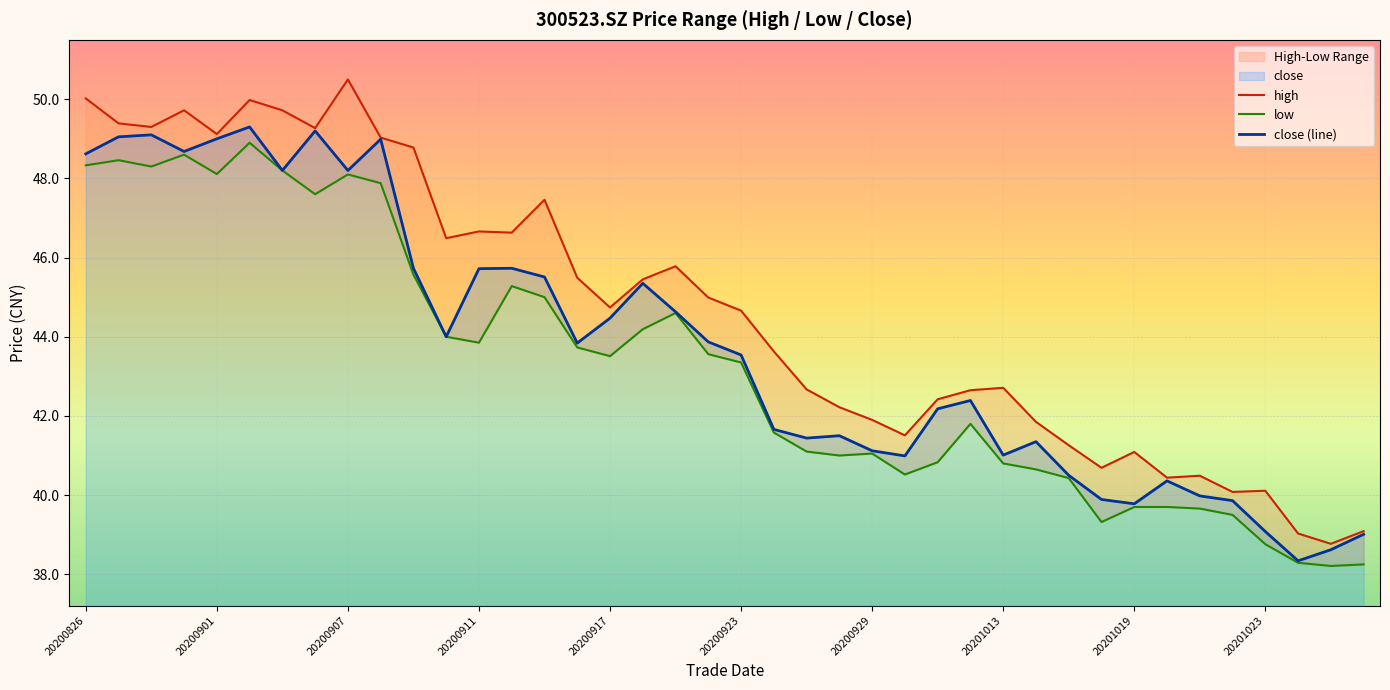

What is the difference between the second highest and minimum values in the high series?

11.2